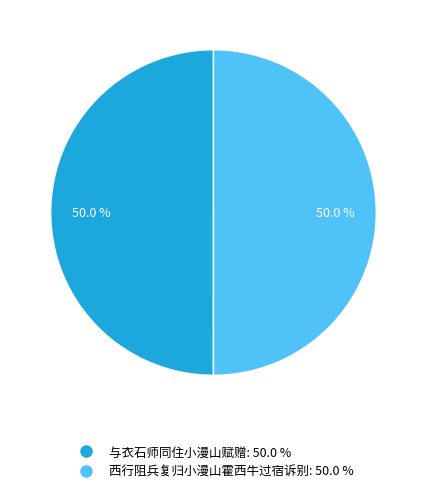

How much of the chart is everything except 与衣石师同住小漫山赋赠?

50.0%